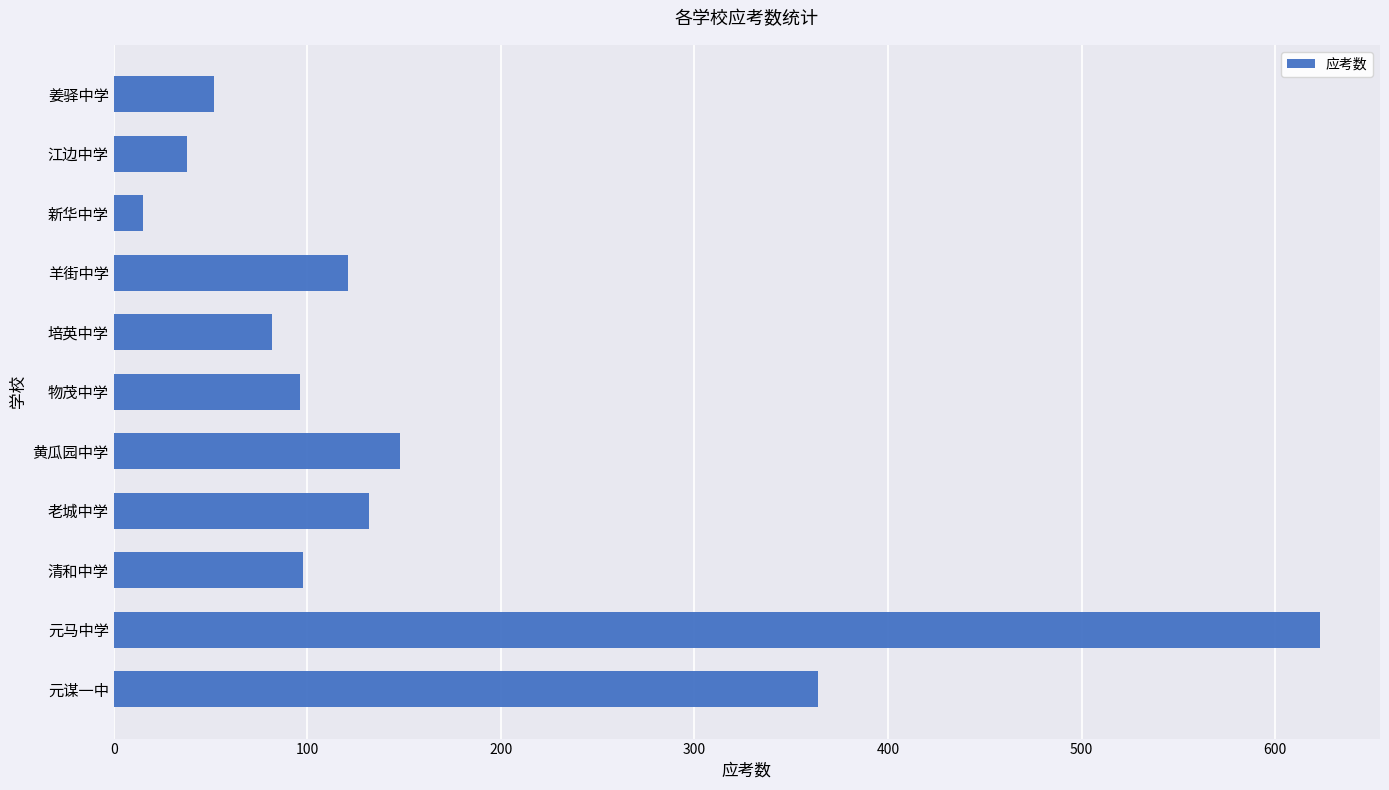

Which label corresponds to the largest value in the chart?

元马中学